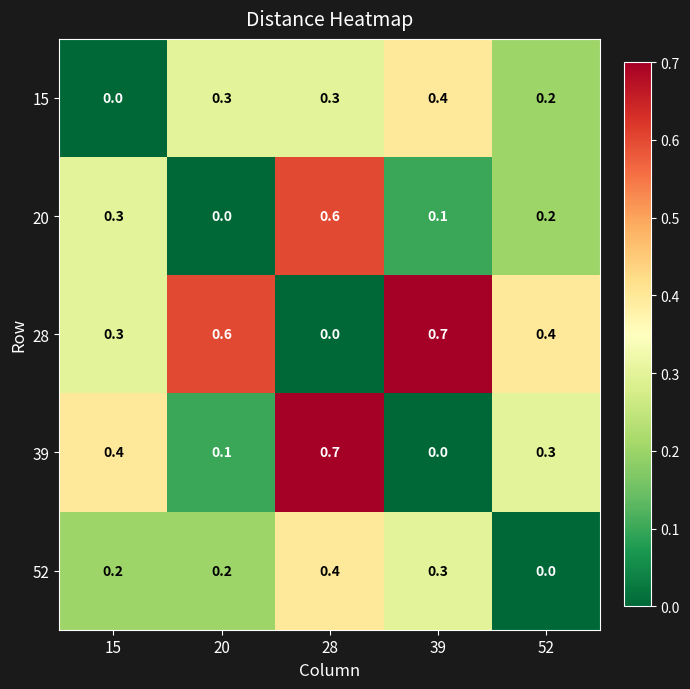

Reading left to right, transcribe all the data shown in this chart.

15: 15=0.0	20=0.3	28=0.3	39=0.4	52=0.2
20: 15=0.3	20=0.0	28=0.6	39=0.1	52=0.2
28: 15=0.3	20=0.6	28=0.0	39=0.7	52=0.4
39: 15=0.4	20=0.1	28=0.7	39=0.0	52=0.3
52: 15=0.2	20=0.2	28=0.4	39=0.3	52=0.0